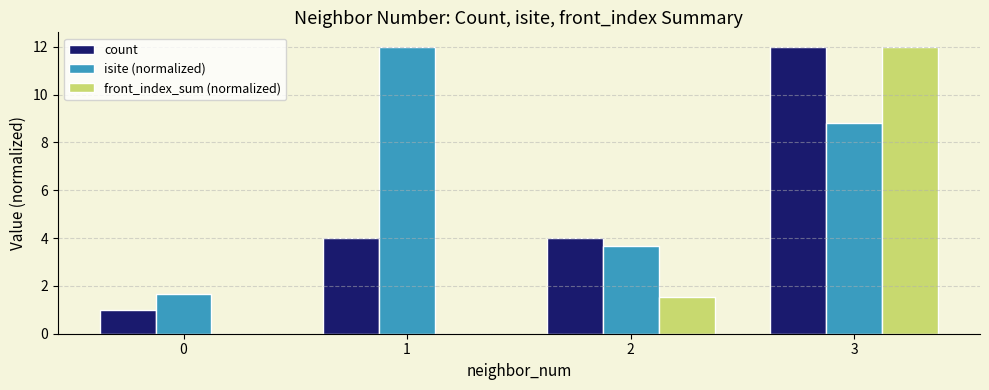

Reading left to right, extract all data points from this chart.

count: 0=1.0	1=4.0	2=4.0	3=12.0
isite (normalized): 0=1.7	1=12.0	2=3.7	3=8.8
front_index_sum (normalized): 0=0.0	1=0.0	2=1.5	3=12.0